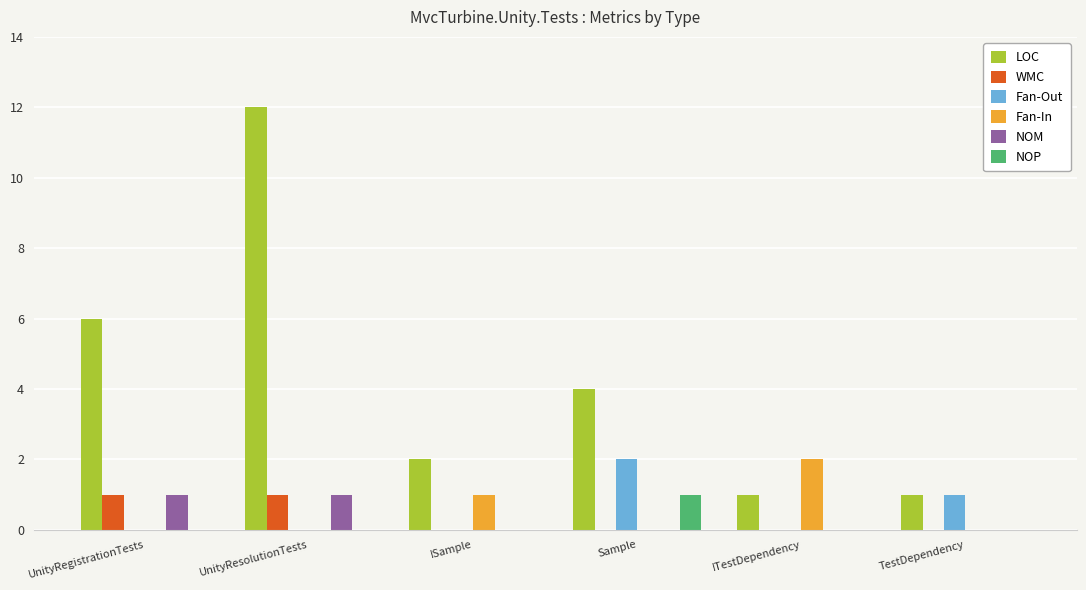

At which label is Fan-In closest to 1?

ISample